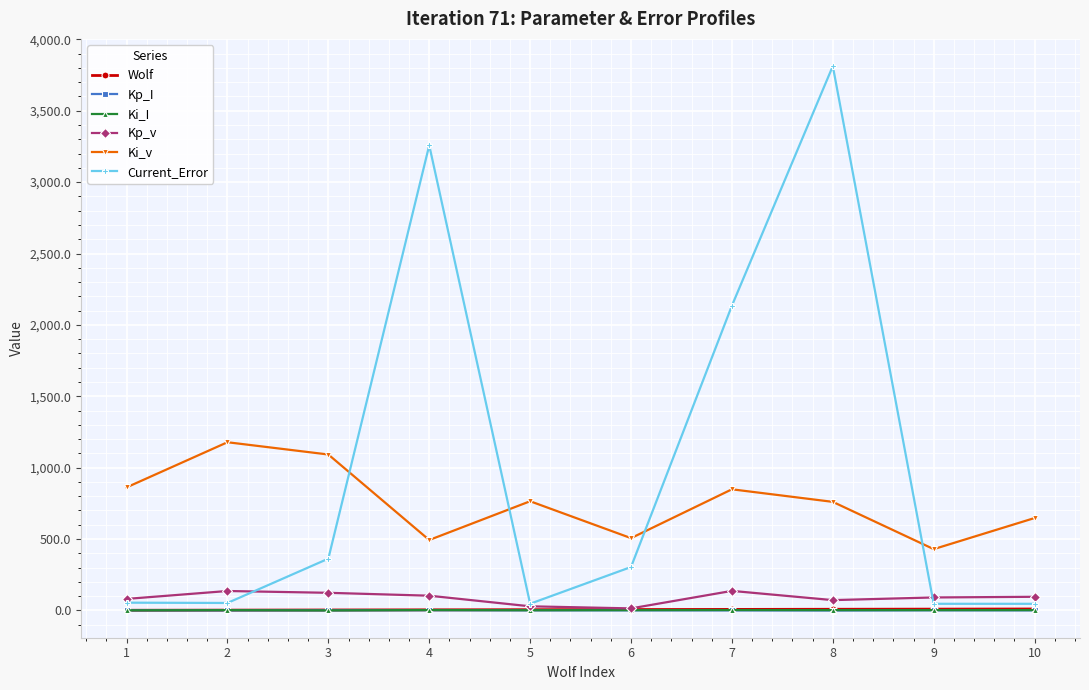

What is the greatest value displayed?

3812.7